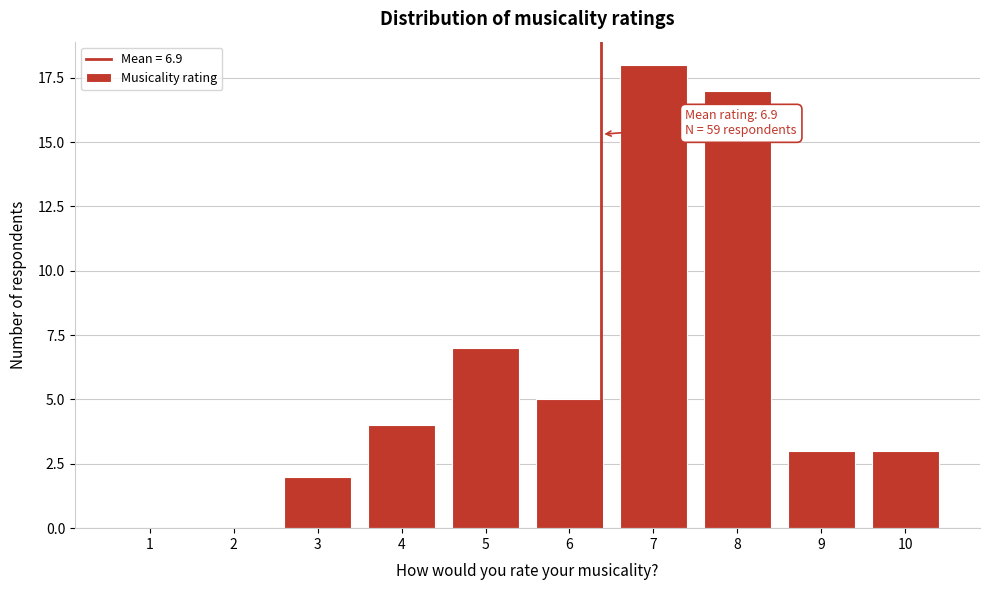

Reading left to right, extract all data points from this chart.

1=0	2=0	3=2	4=4	5=7	6=5	7=18	8=17	9=3	10=3